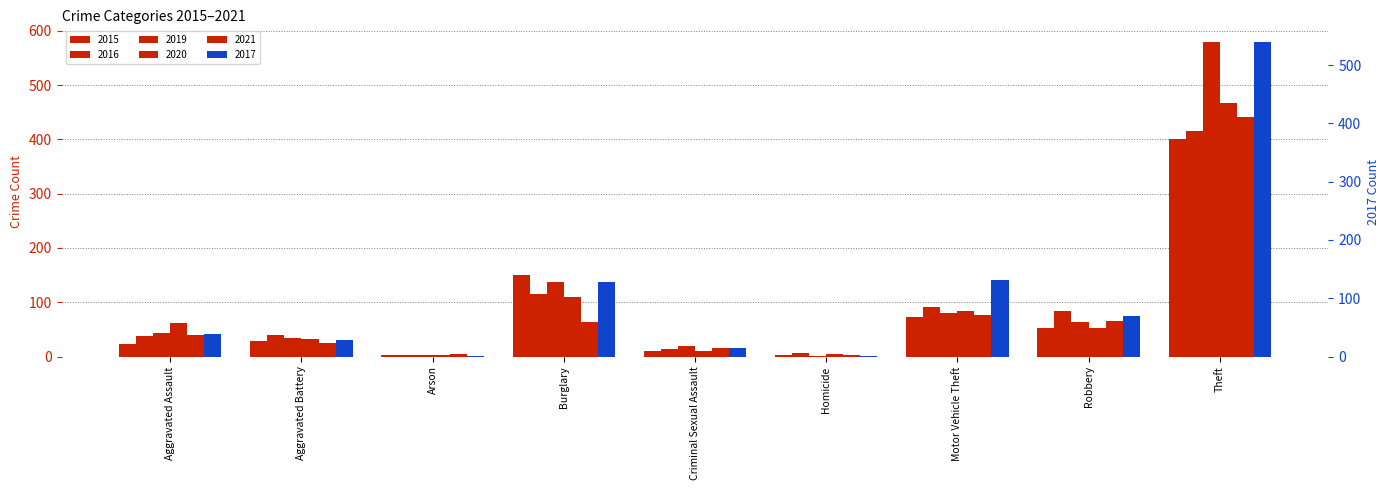

Between Motor Vehicle Theft and Theft, which is larger?

Theft